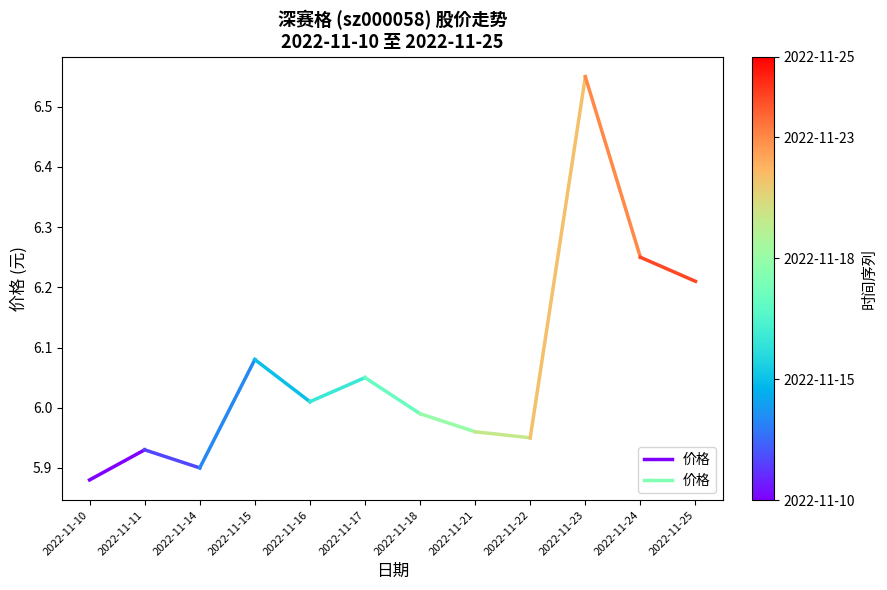

What is the maximum value shown in the chart?

5.9